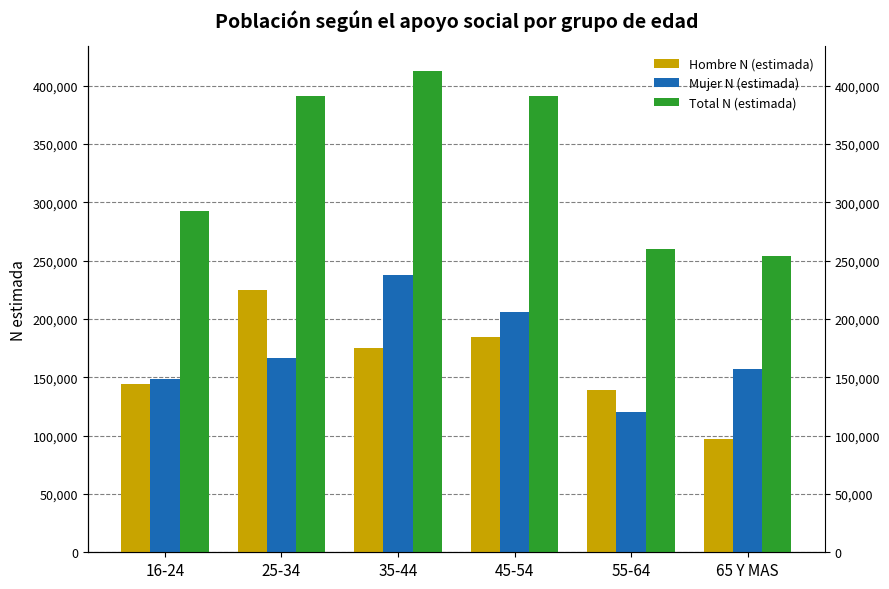

Where is Mujer N (estimada) nearest to the value 179079?

25-34